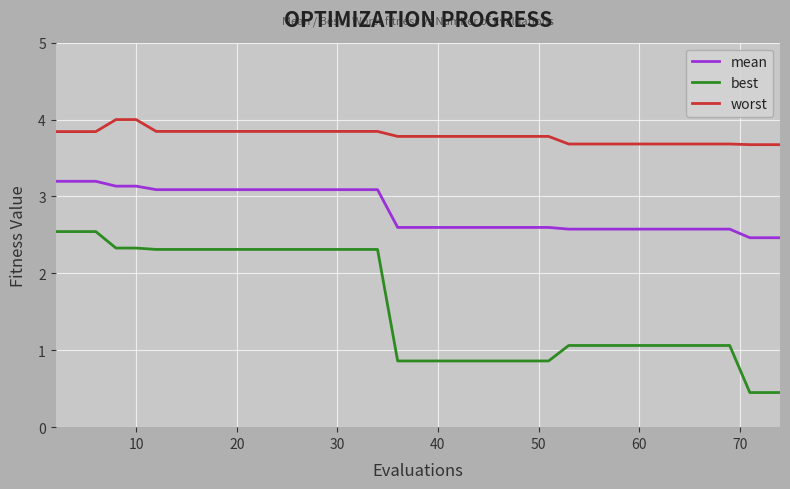

Count the best values in the range 0 to 2.

22